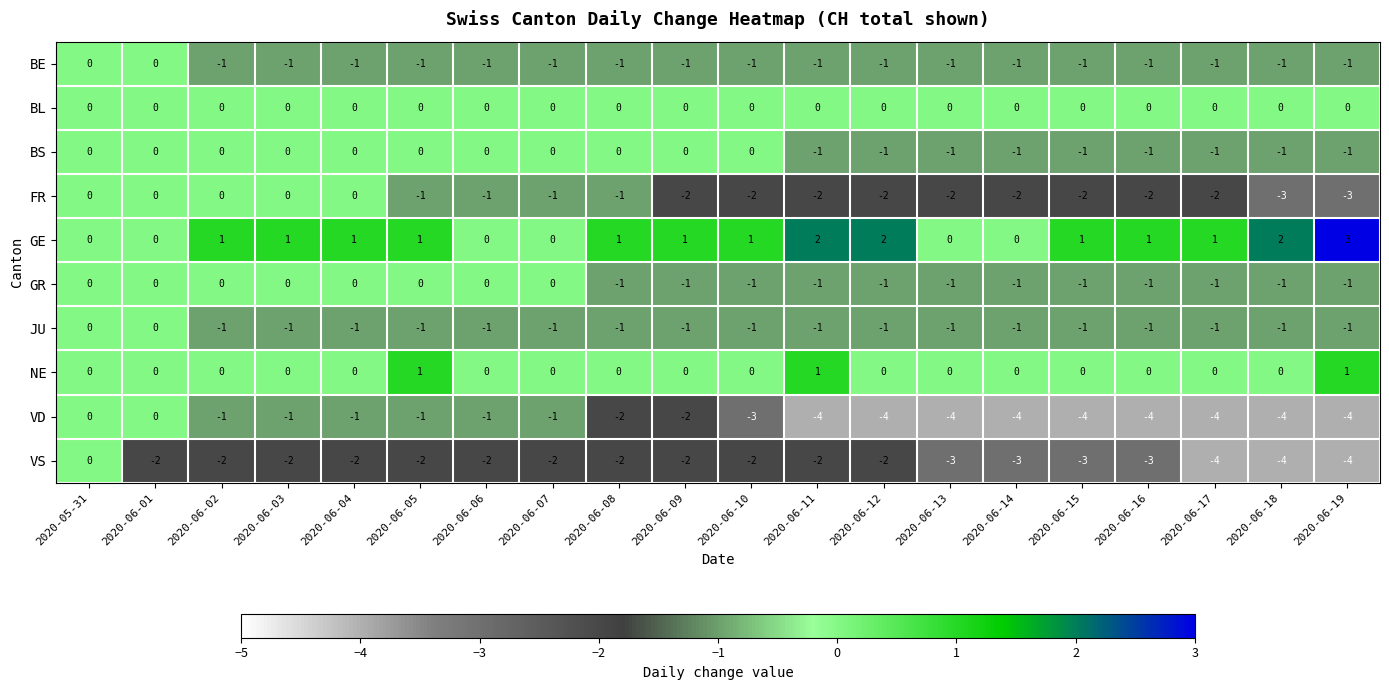

What is the sum of all VD values?

-49